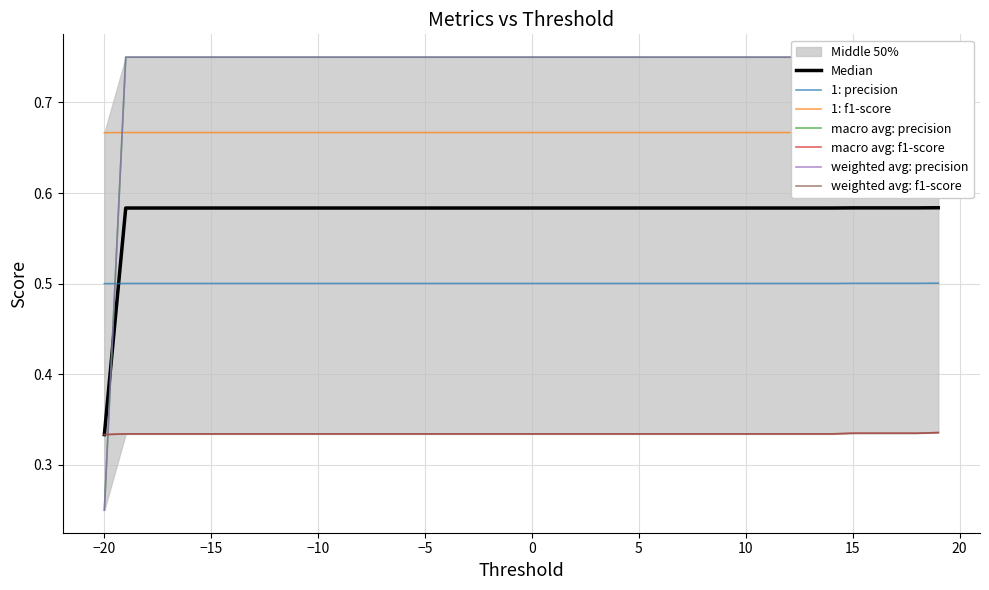

Which series has the widest spread of values?

macro avg: precision